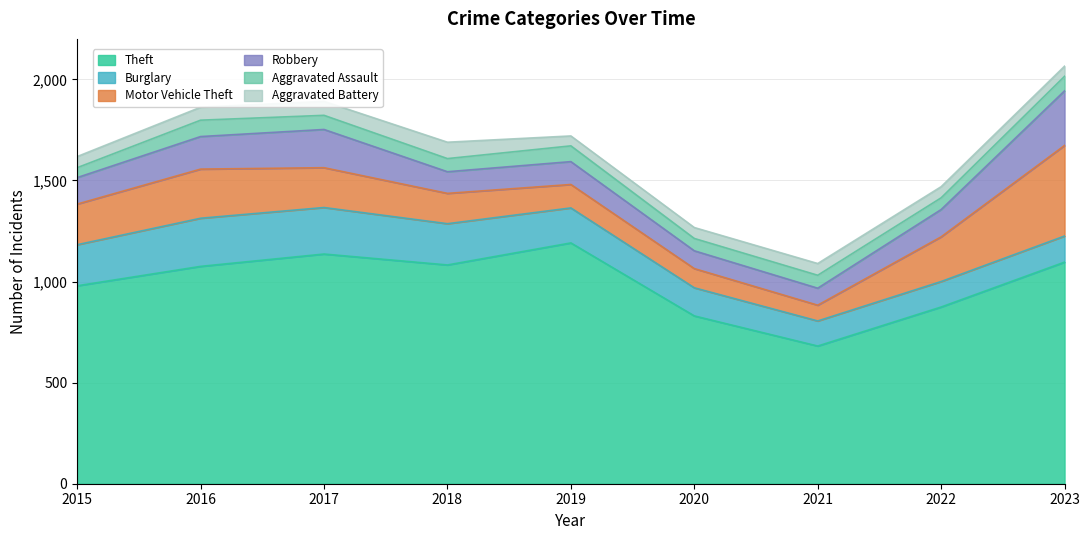

How many data points in Theft are above 1075?

4